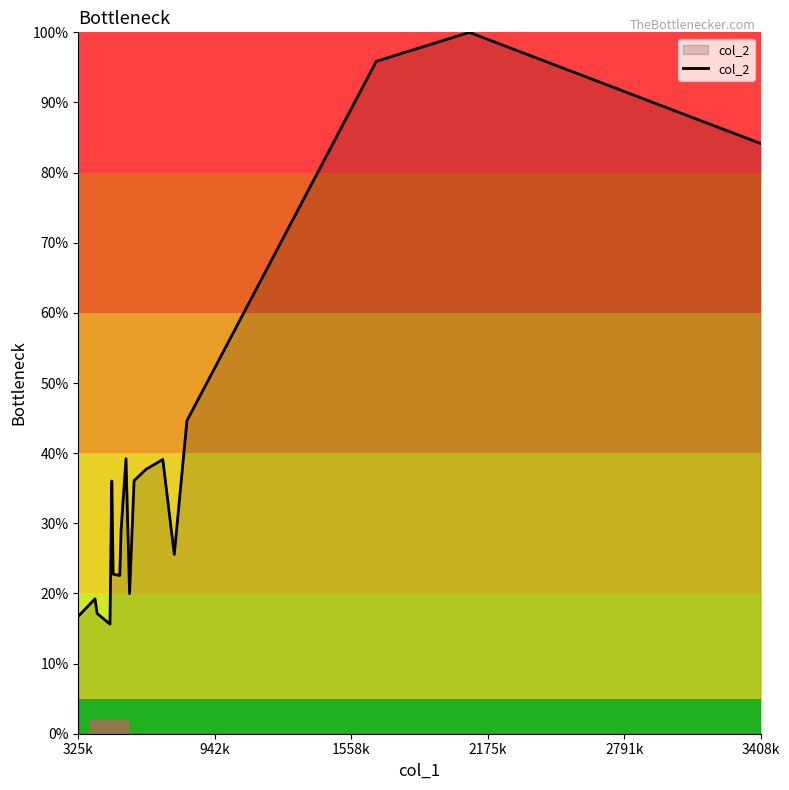

What is the sum of all values?

701.4